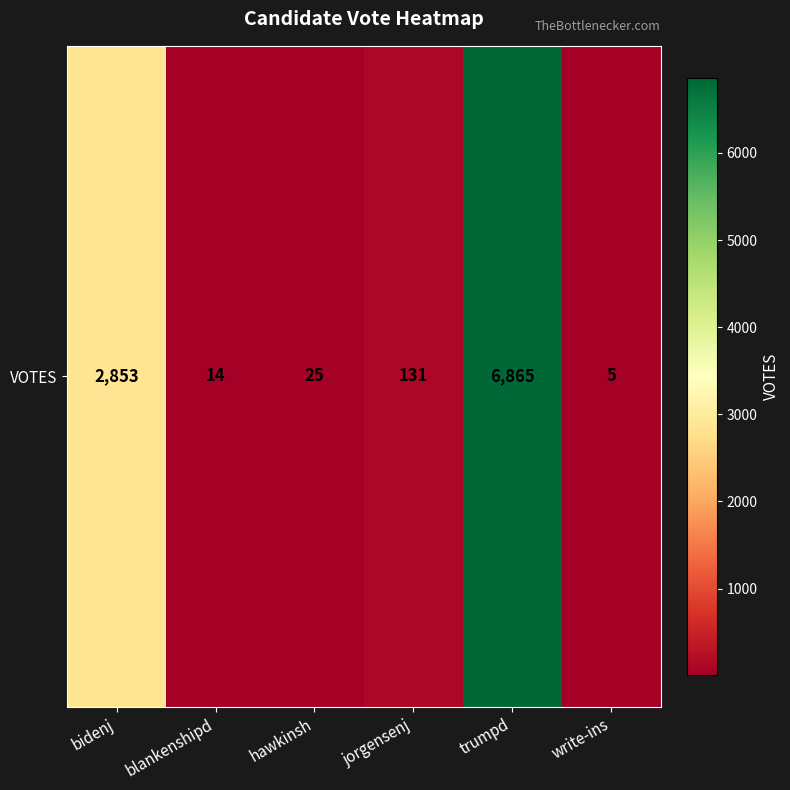

Between trumpd and jorgensenj, which is larger?

trumpd